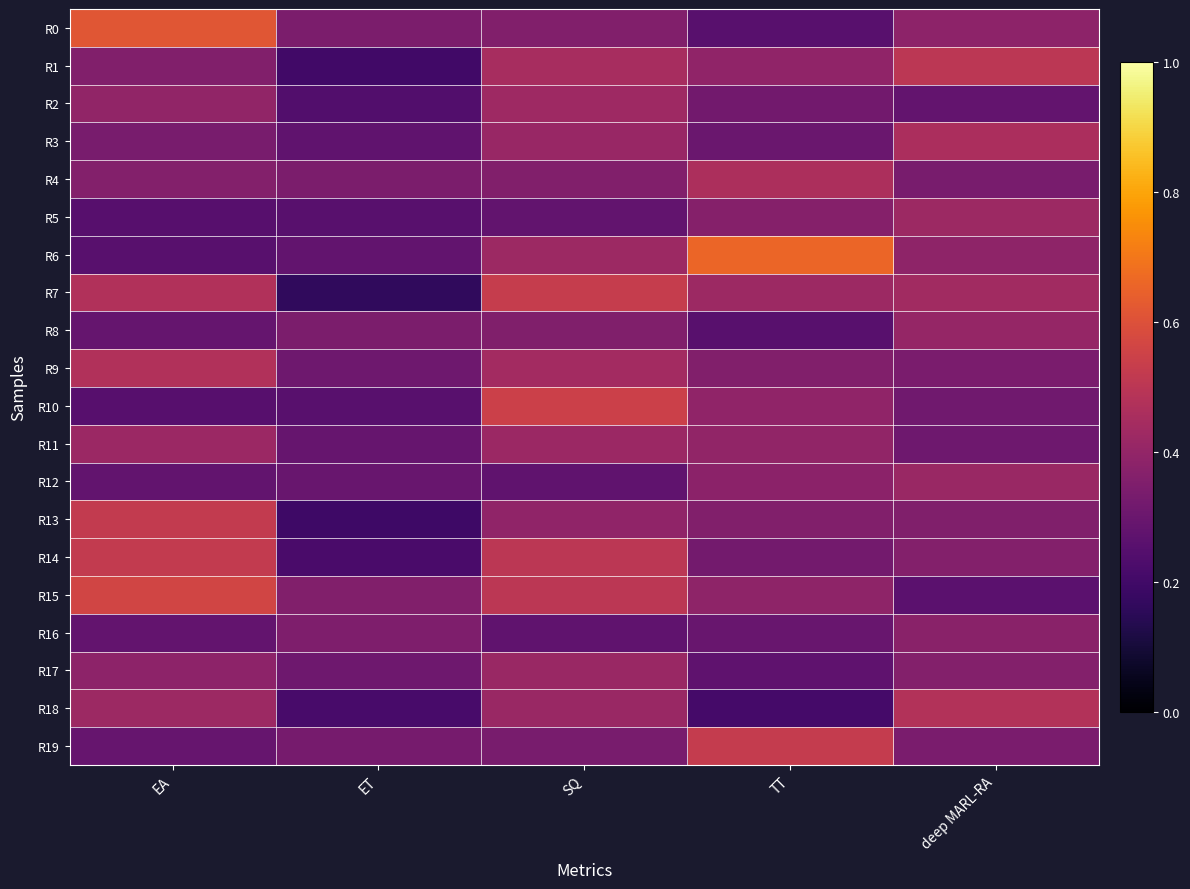

What is the greatest value displayed?

0.7